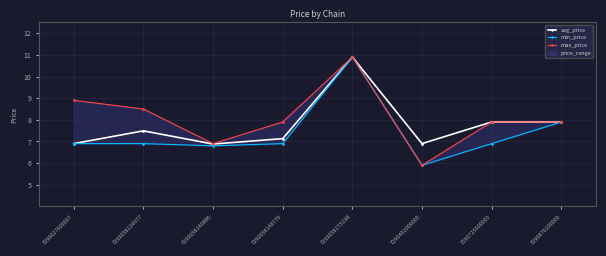

Between 7290058140886 and 7290058173198, which is larger?

7290058173198